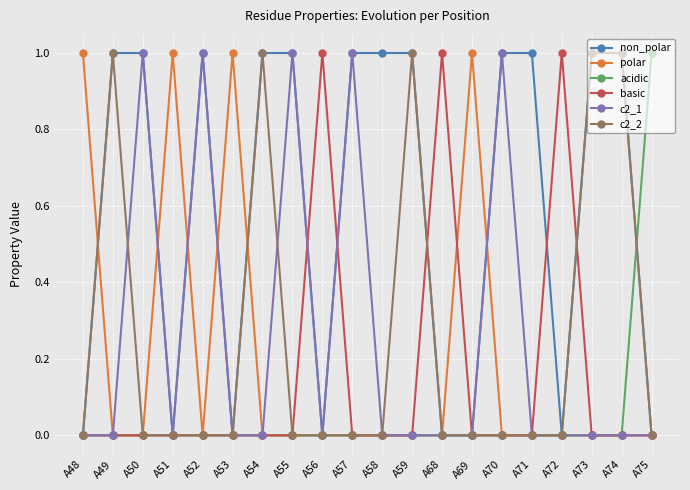

How many data points does each series have?

20